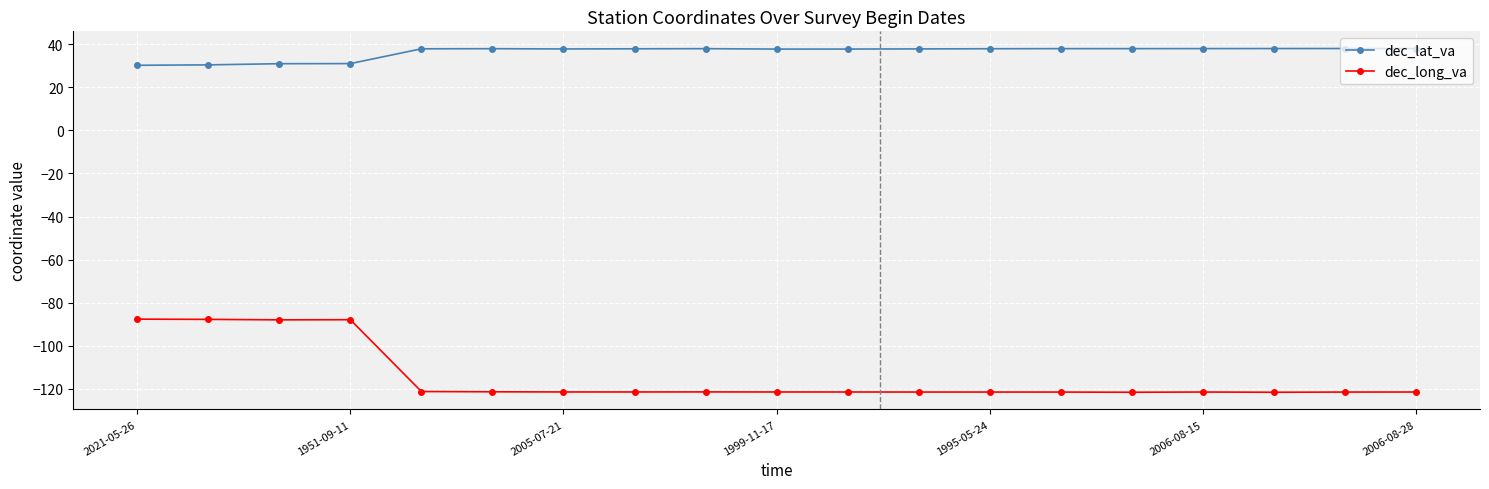

Count the number of data series in this chart.

2